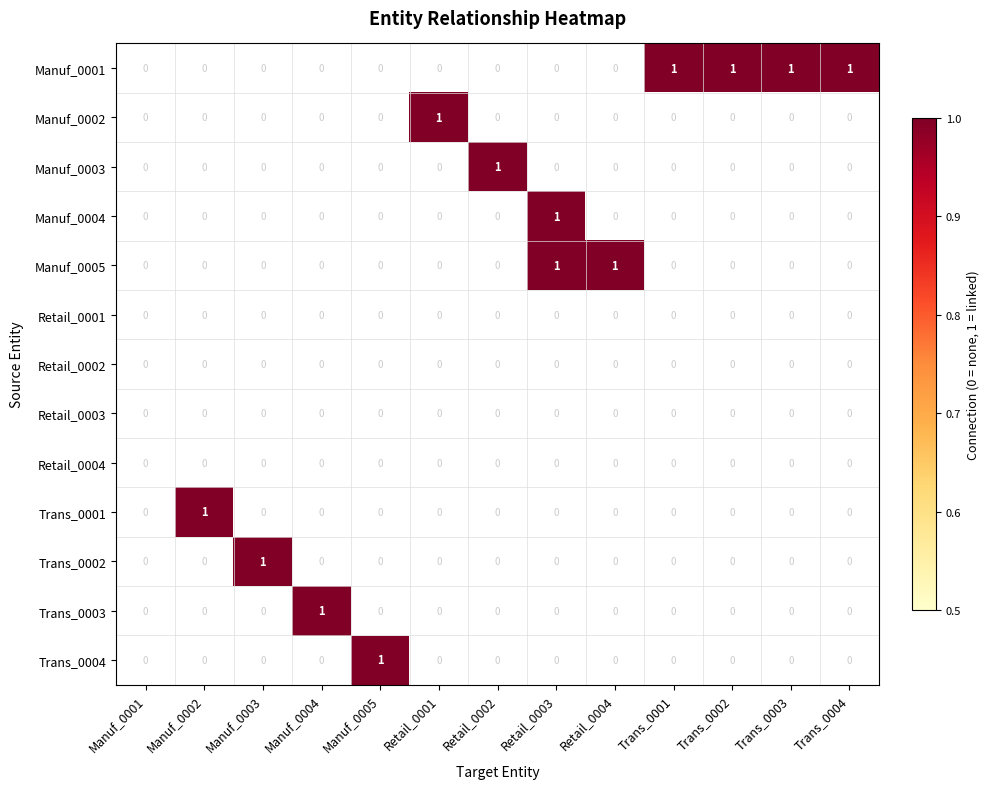

Which series has the largest total across all categories?

Manuf_0001